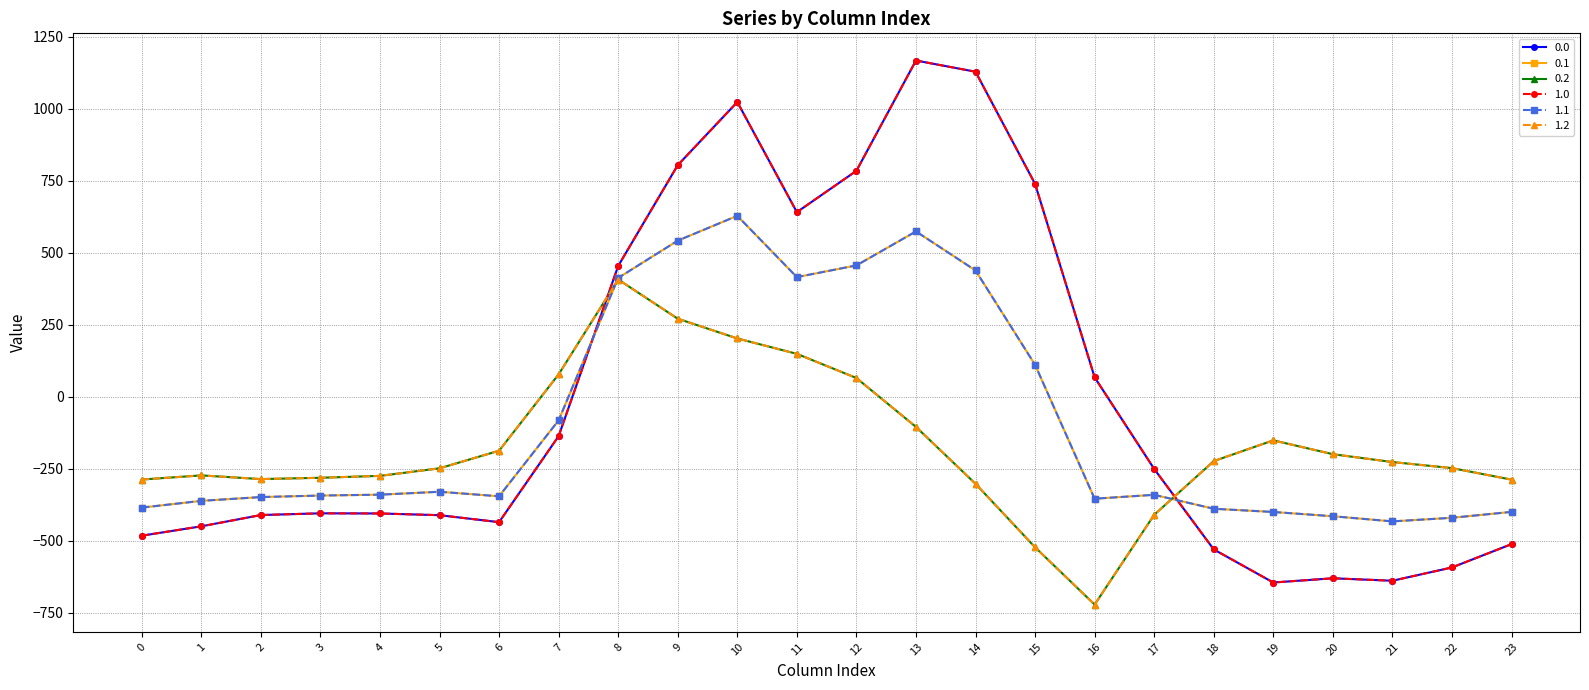

After their last crossing, which series has the higher values: 1.2 or 1.0?

1.2